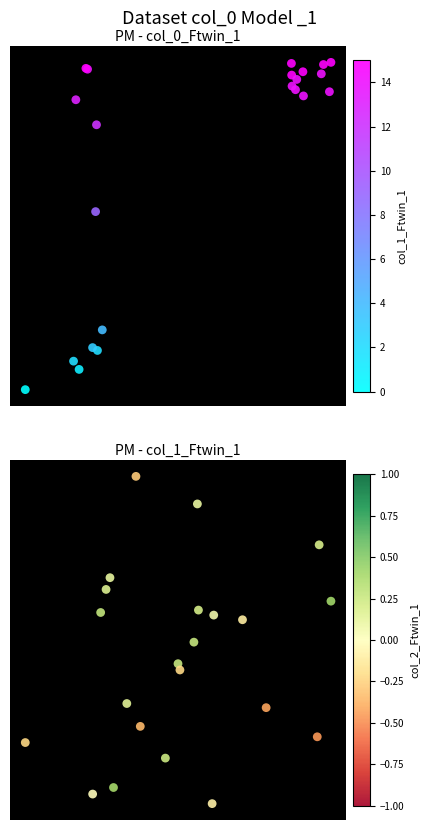

Count the number of categories in the chart.

22